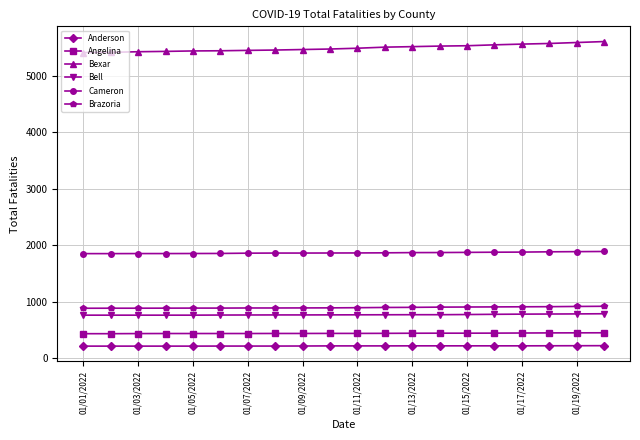

List the series in order of their peak value, highest first.

Bexar, Cameron, Brazoria, Bell, Angelina, Anderson